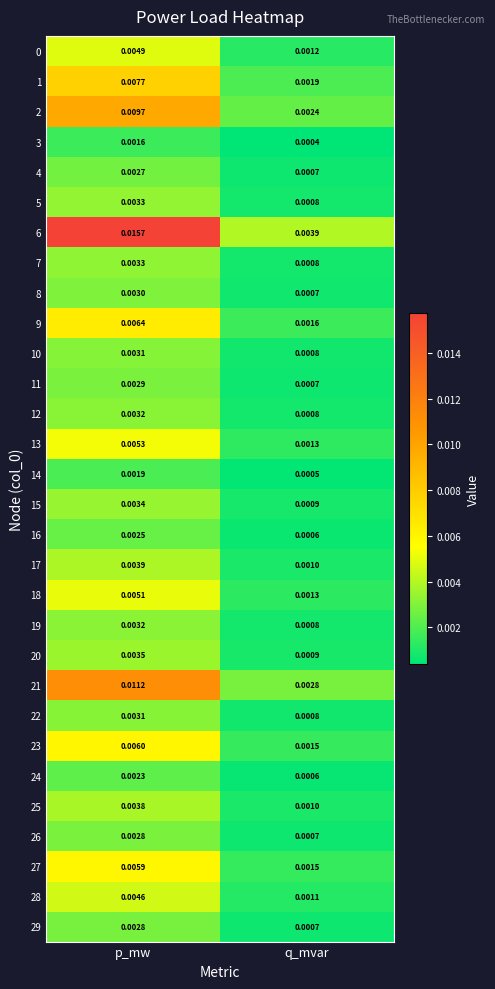

What is the total value across all series at p_mw?

0.1